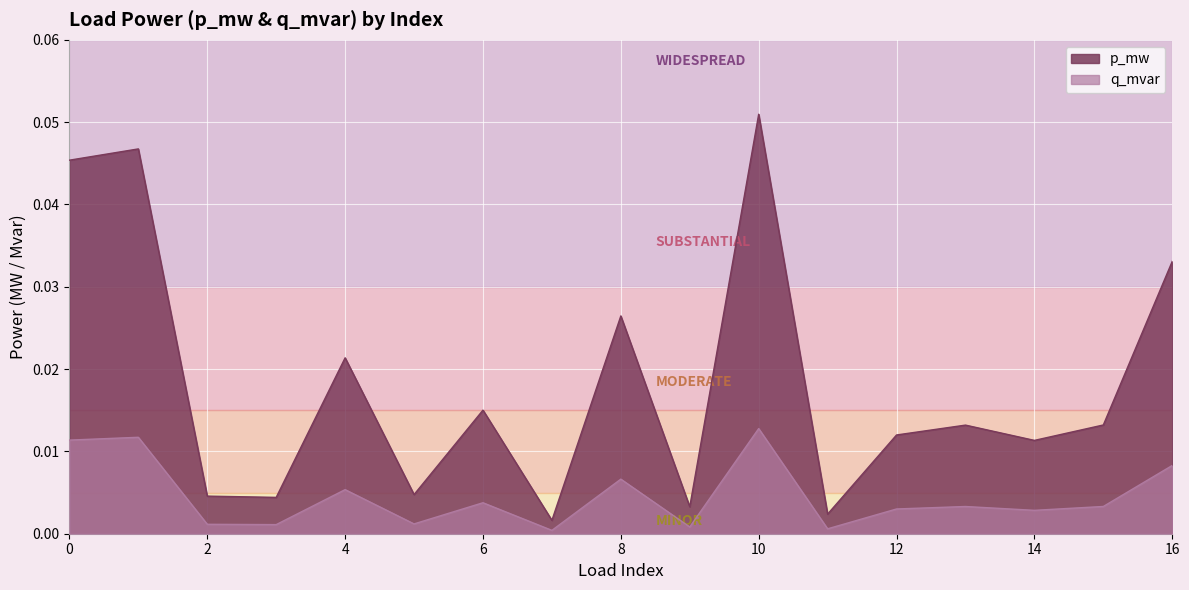

At 15, list the series in order from smallest to largest.

q_mvar, p_mw